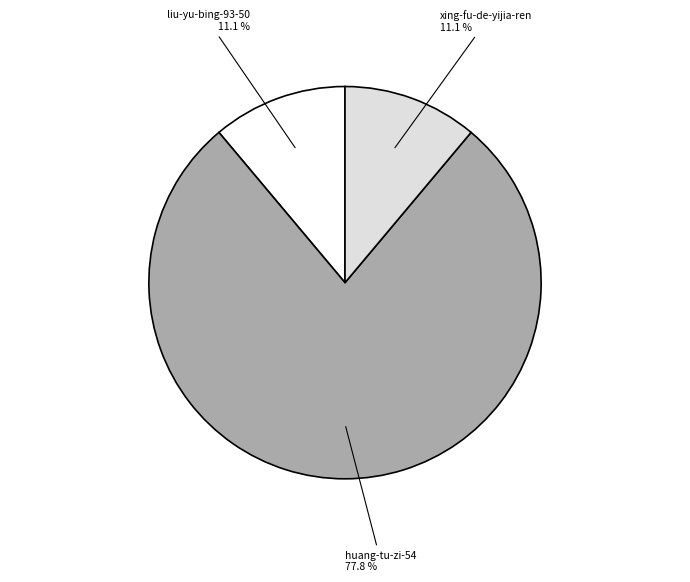

Approximately how many times larger is the value at liu-yu-bing-93-50 compared to xing-fu-de-yijia-ren?

1.0